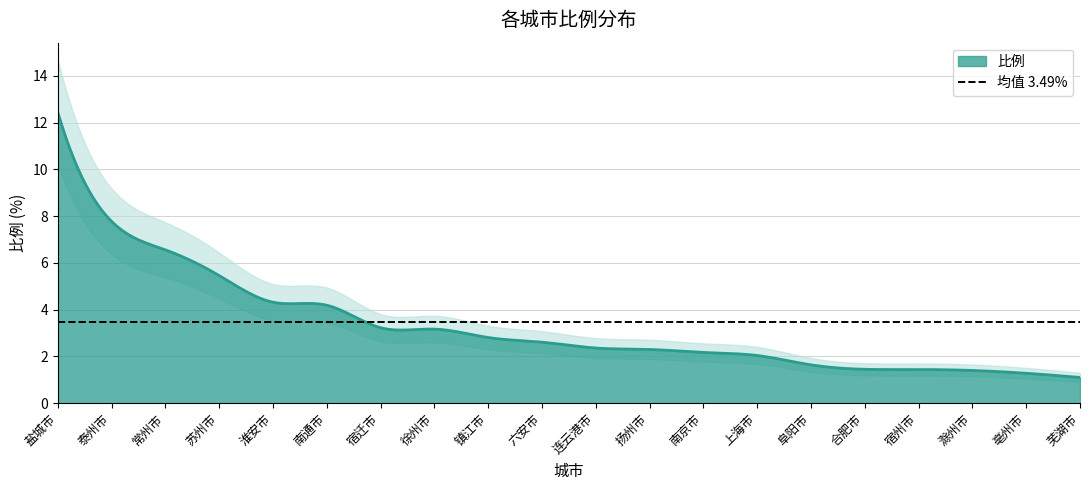

What is the average value?

3.5